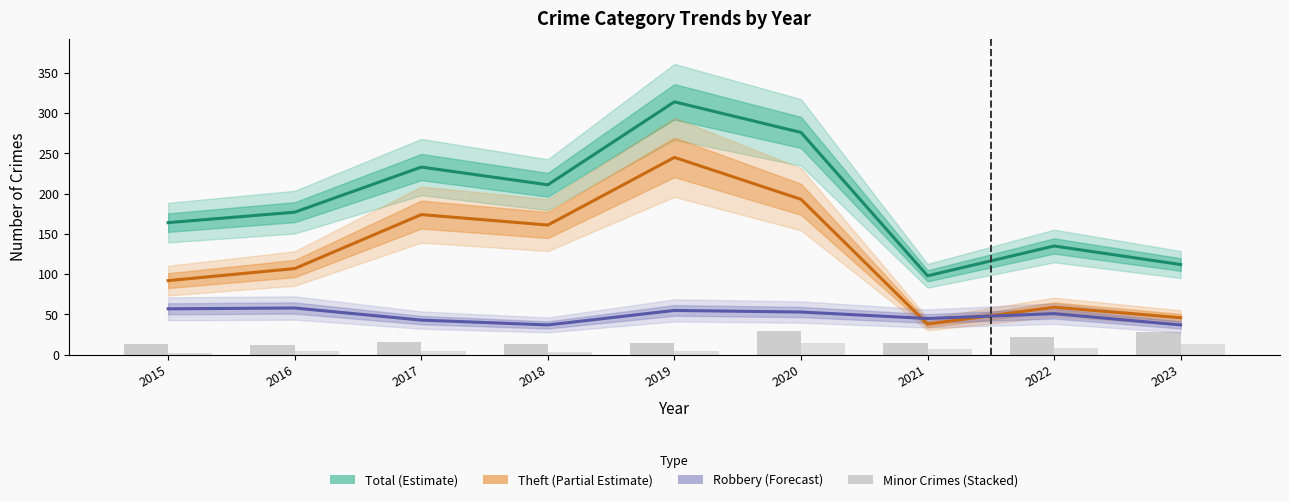

Which series has the largest total across all categories?

Total